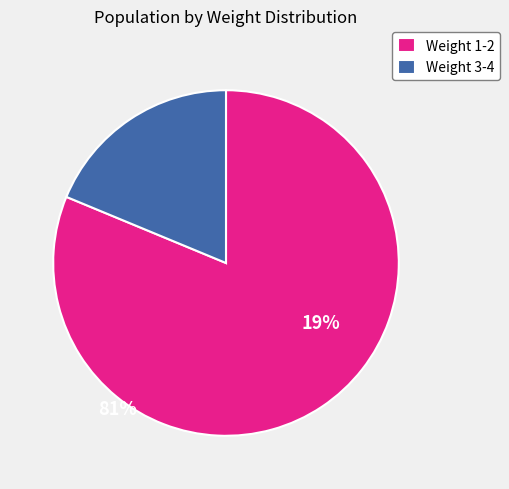

Is it true that Weight 3-4 is 19% of the pie?

True